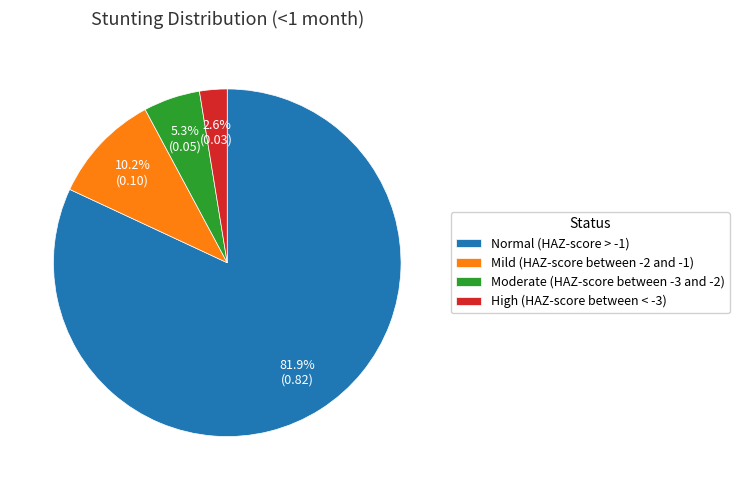

To the nearest percent, what is the average slice percentage?

25%